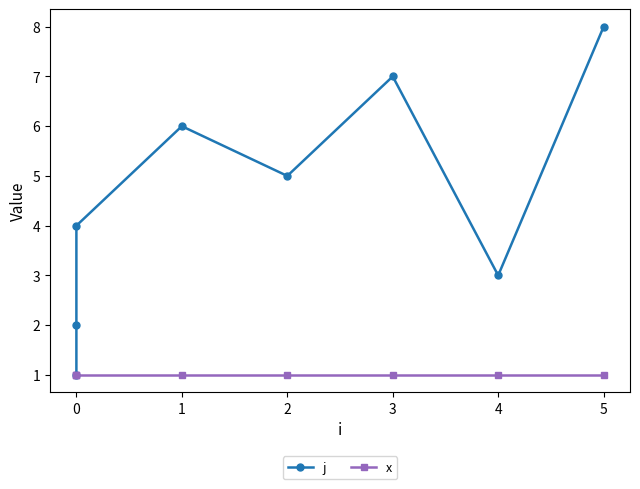

Between 2 and 0, which is larger?

2